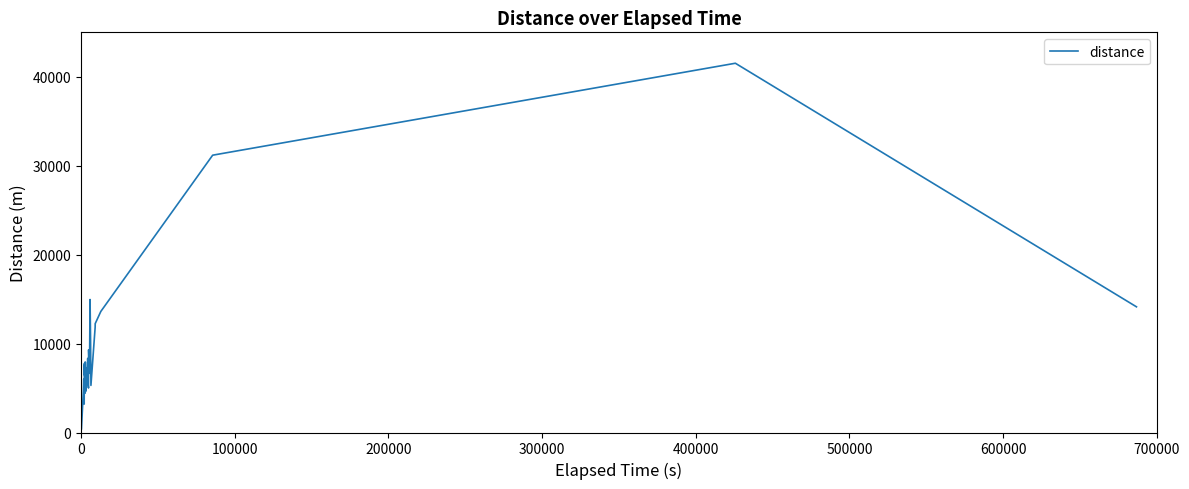

What is the sum of all values?

331808.3